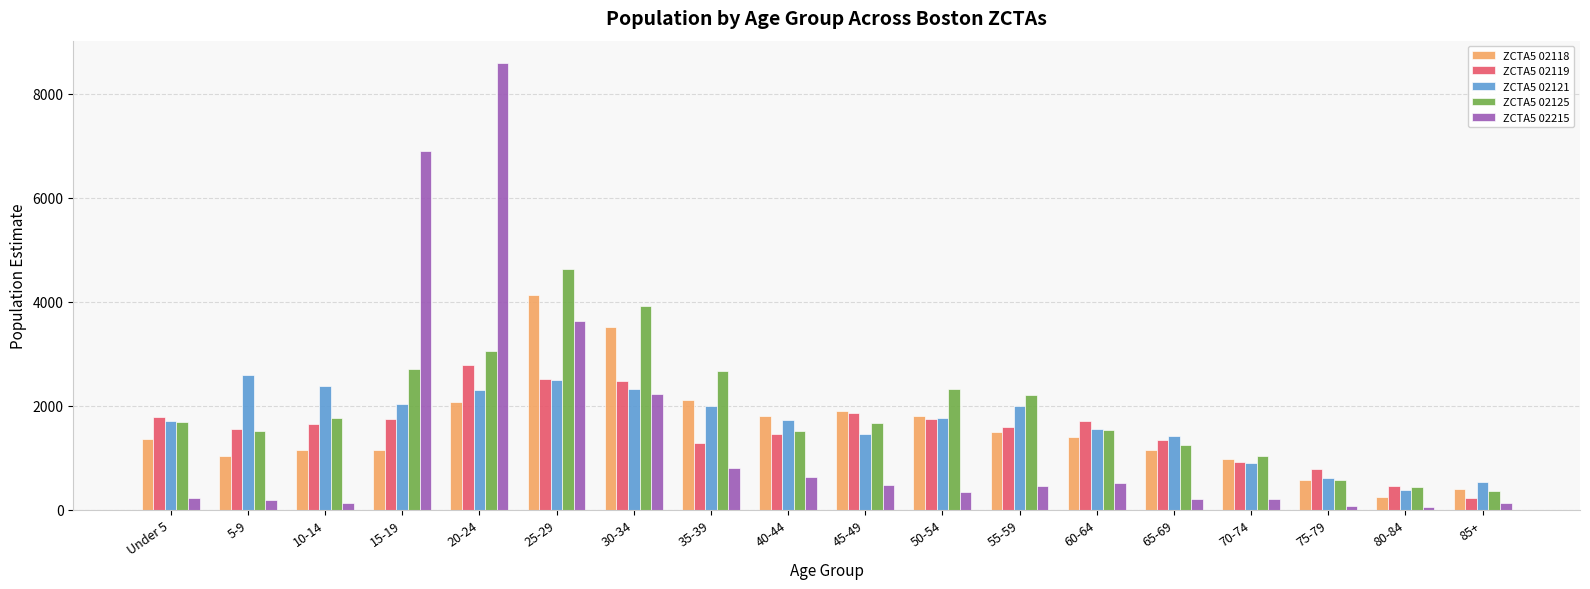

How many data points in ZCTA5 02118 are less than 1397?

9